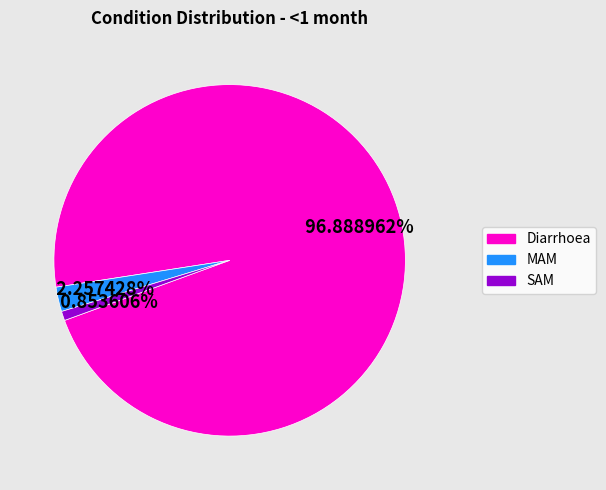

Is SAM the majority of the pie?

No